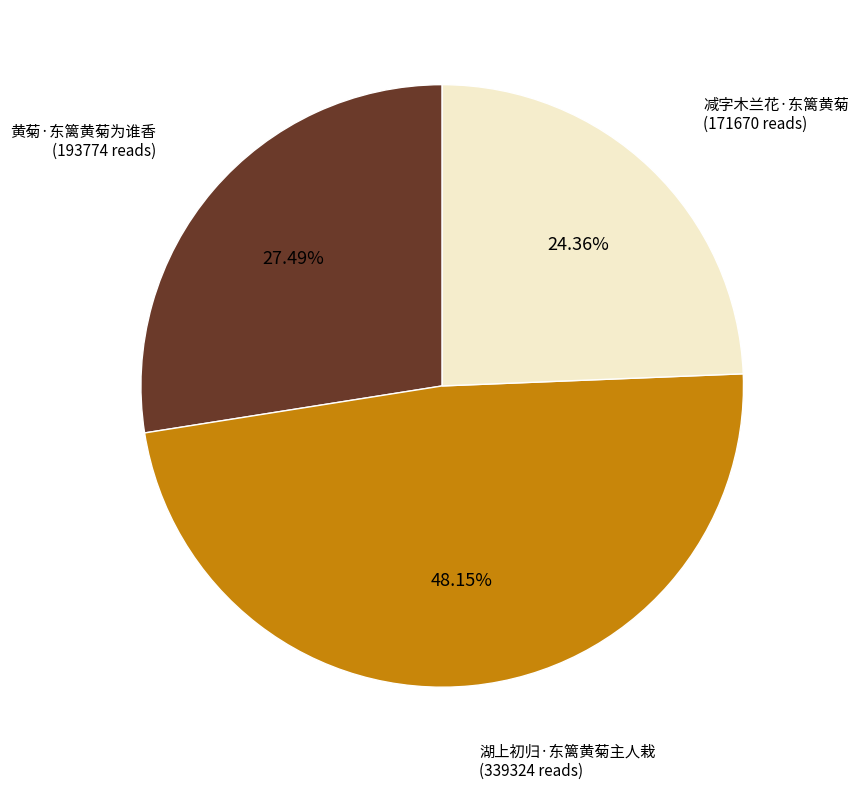

To the nearest percent, what is the combined percentage of 黄菊·东篱黄菊为谁香 and 减字木兰花·东篱黄菊?

52%